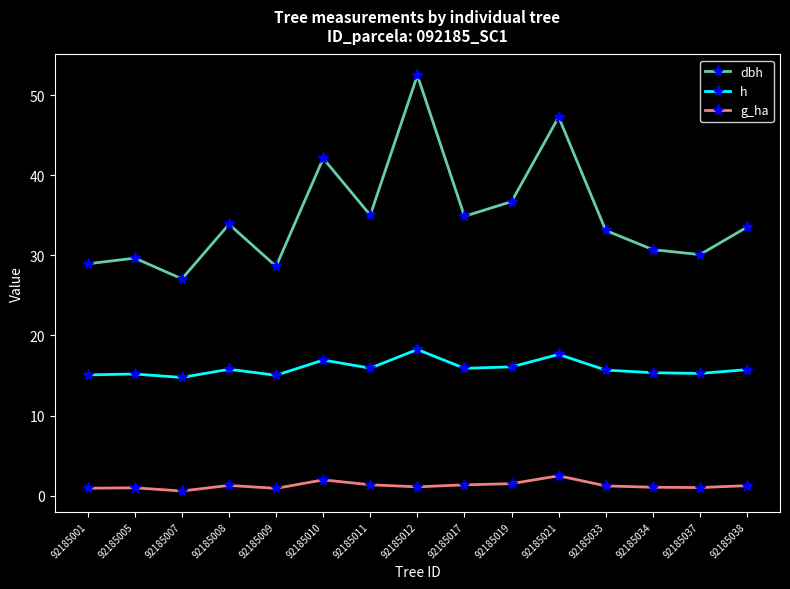

Which series has the largest range (max minus min)?

dbh